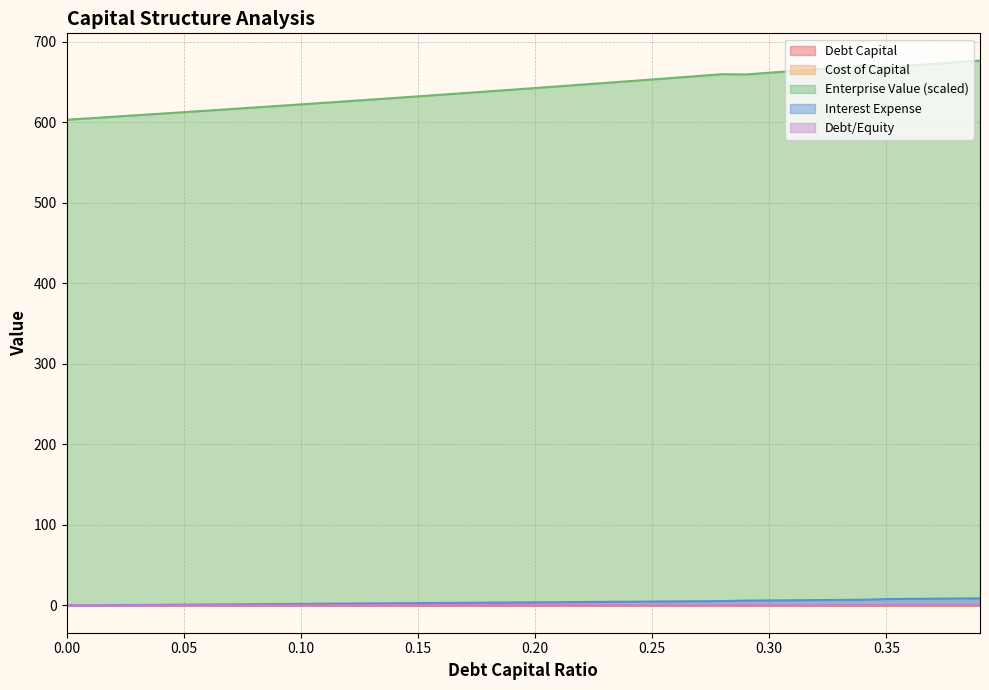

Count the number of categories in the chart.

40